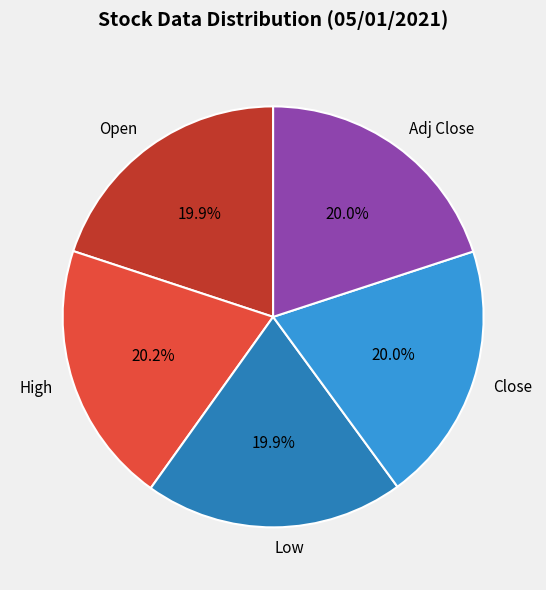

Approximately how many times larger is the value at High compared to Open?

1.0